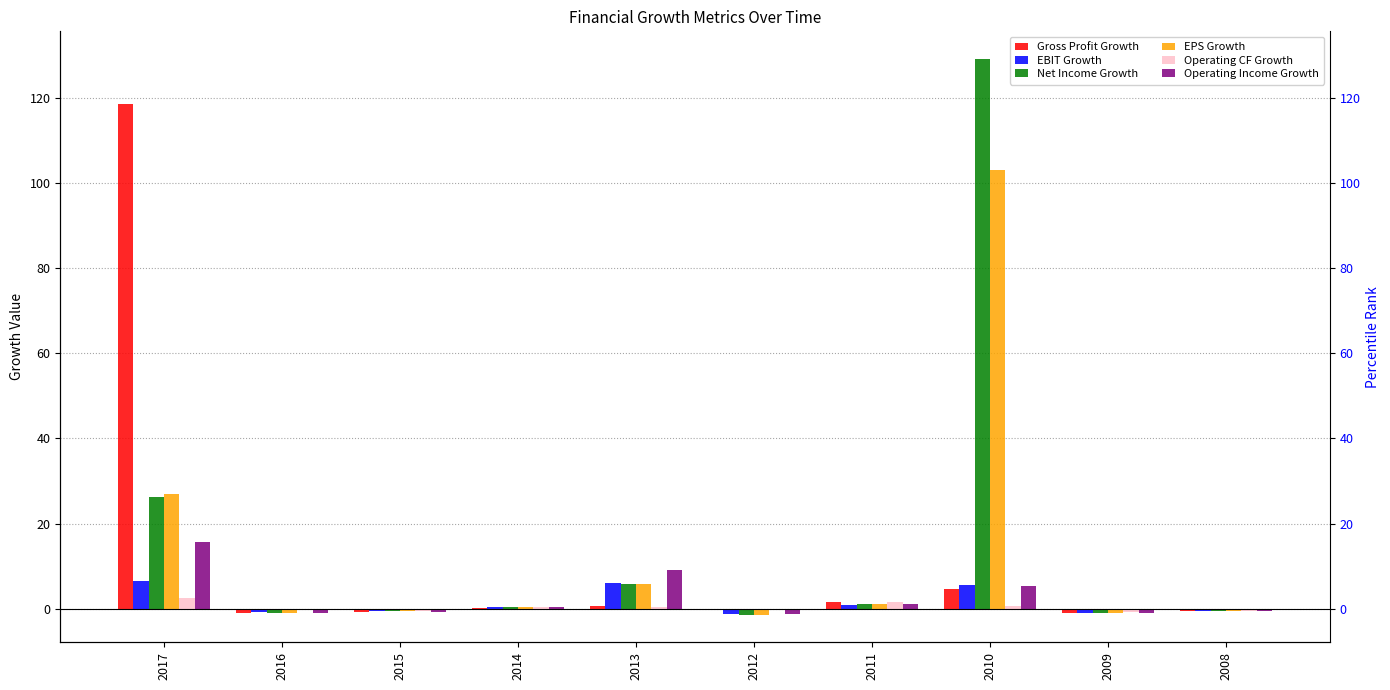

How many negative values does the EPS Growth series have?

5